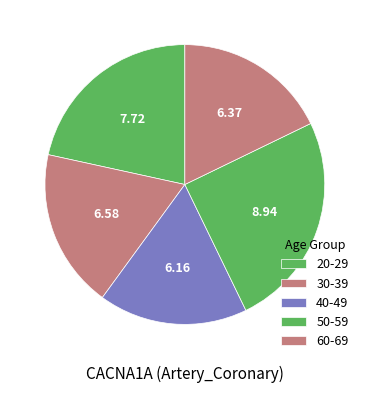

What is the change in value from 20-29 to 60-69?

+2.5